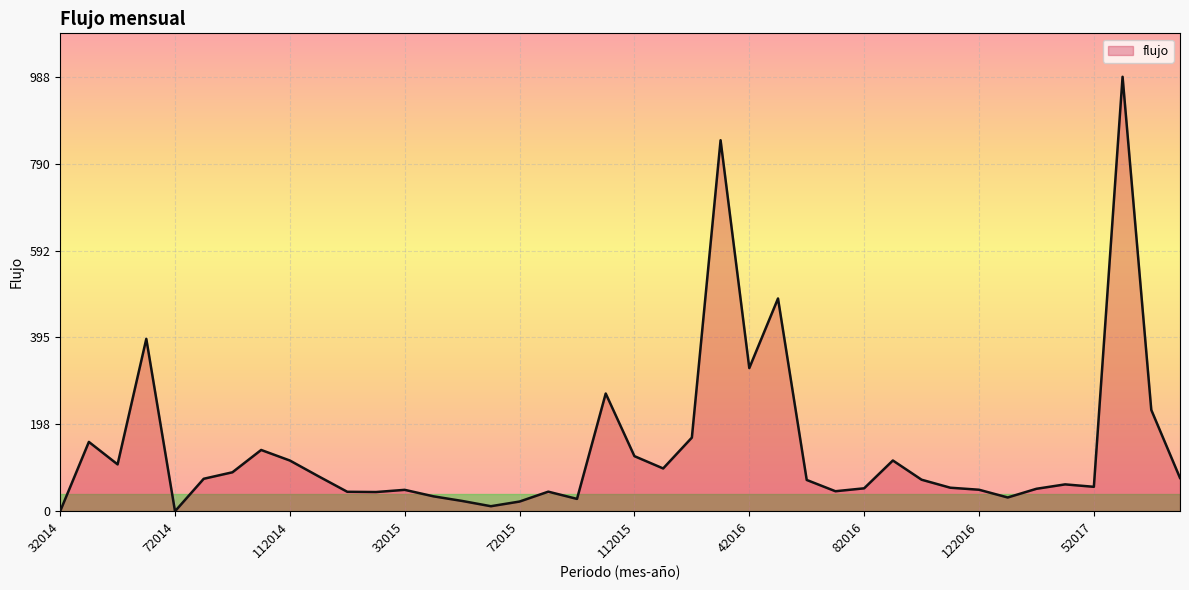

Count the number of categories in the chart.

40